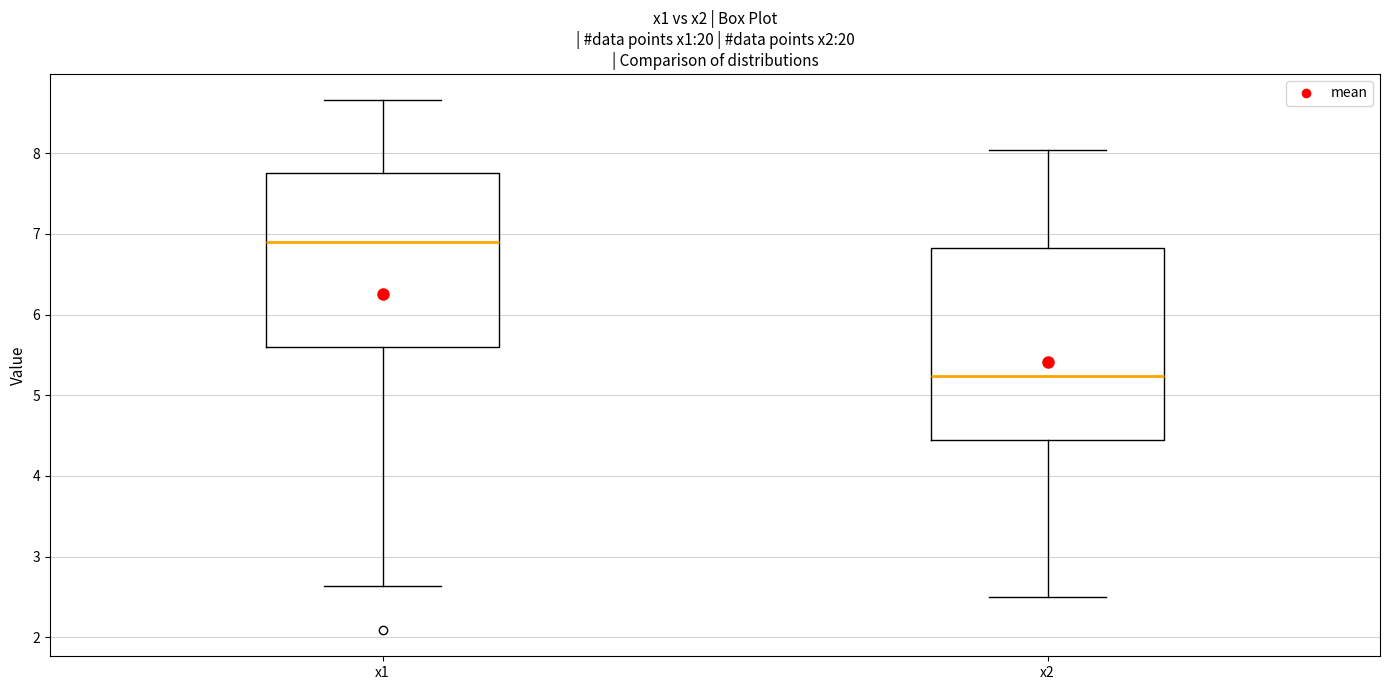

Which box is the tallest, from its lower edge to its upper edge?

x2